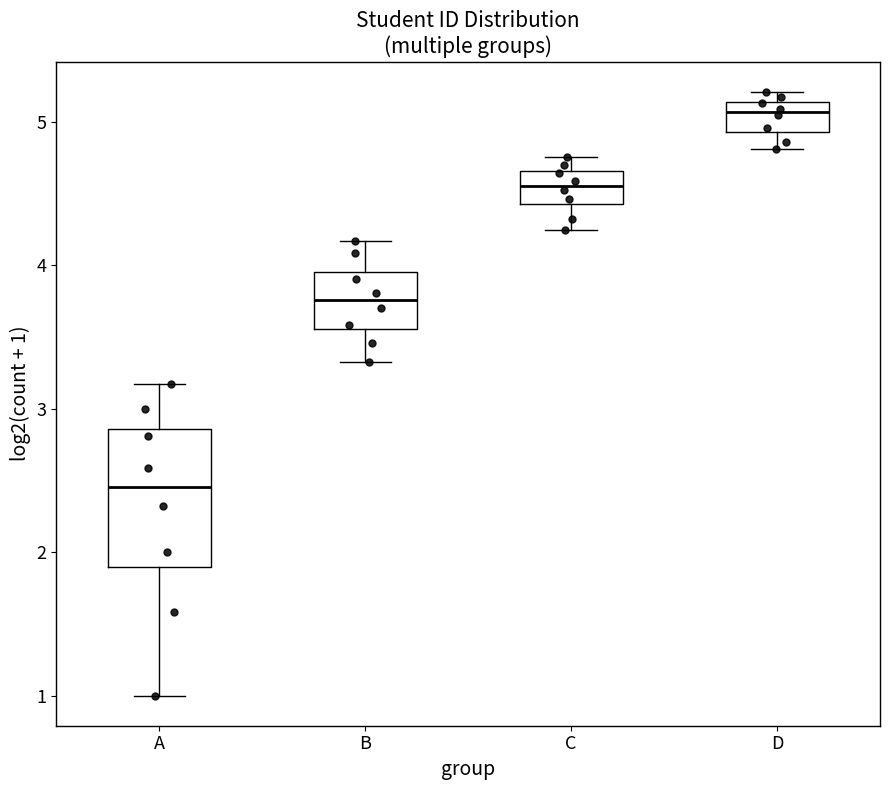

Where does the upper whisker of the box for A end on the y-axis? The values are not printed on the chart, so give them approximately, as read against the axis.

3.2